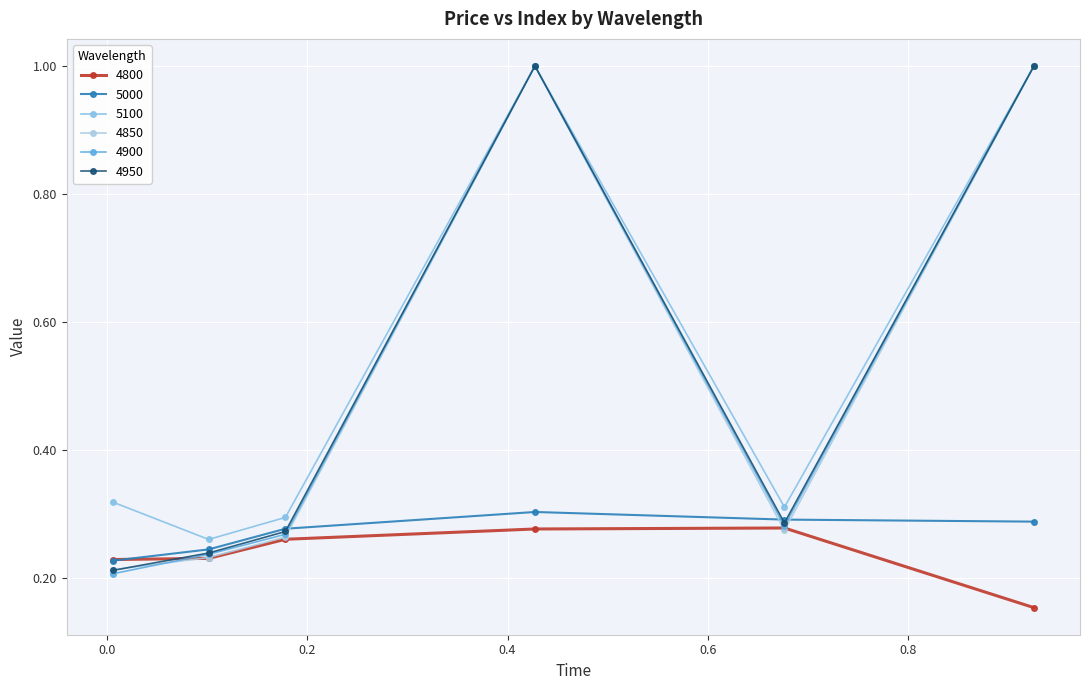

Which series has the largest total across all categories?

5100